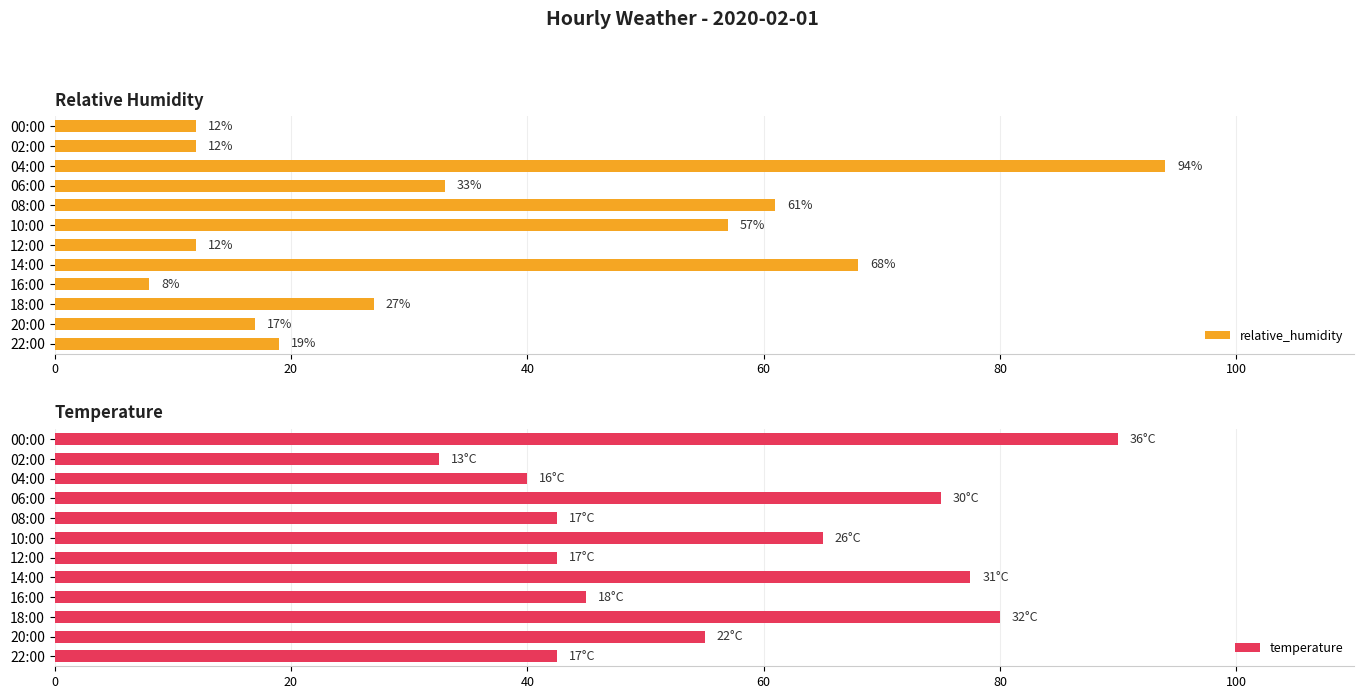

Reading right to left, extract all data points from this chart.

relative_humidity: 19.0	17.0	27.0	8.0	68.0	12.0	57.0	61.0	33.0	94.0	12.0	12.0
temperature: 42.5	55.0	80.0	45.0	77.5	42.5	65.0	42.5	75.0	40.0	32.5	90.0